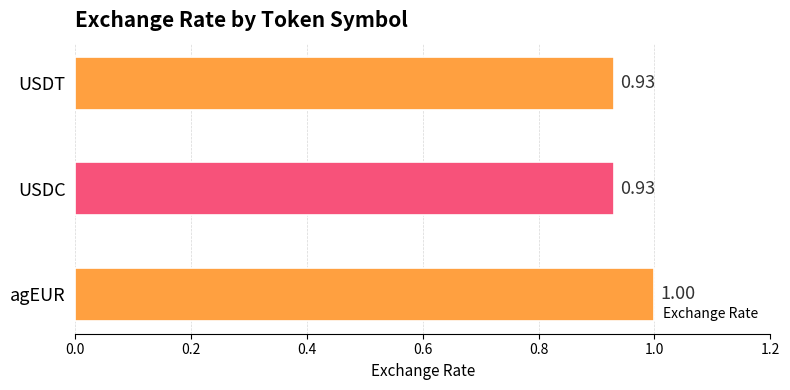

What is the average value?

1.0